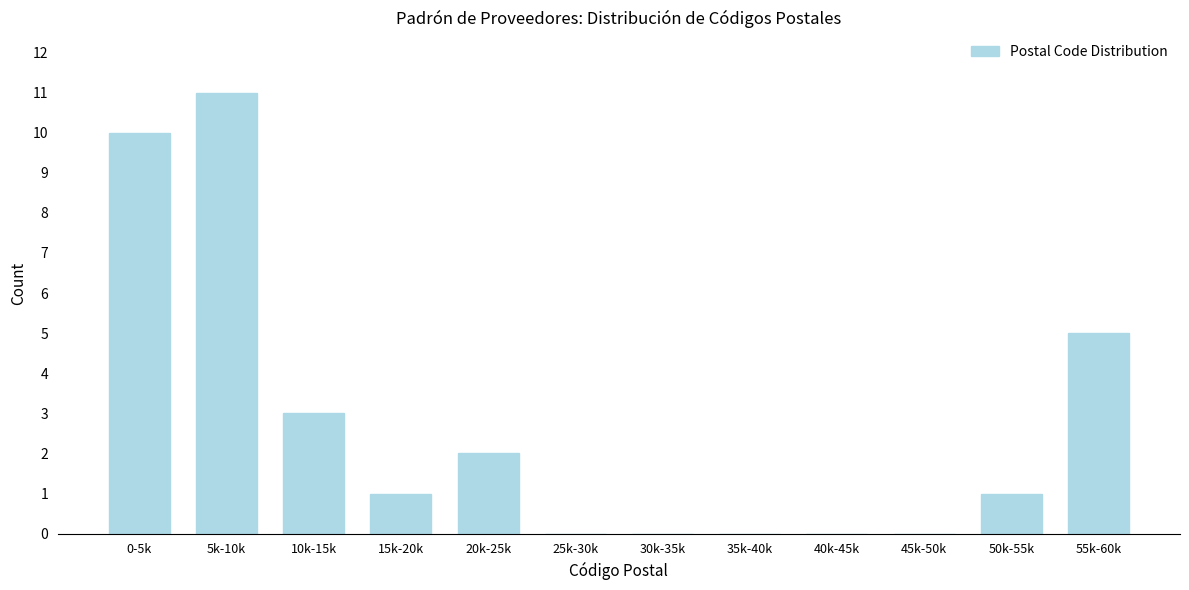

Reading left to right, list all the values displayed in this chart.

0-5k=10	5k-10k=11	10k-15k=3	15k-20k=1	20k-25k=2	25k-30k=0	30k-35k=0	35k-40k=0	40k-45k=0	45k-50k=0	50k-55k=1	55k-60k=5